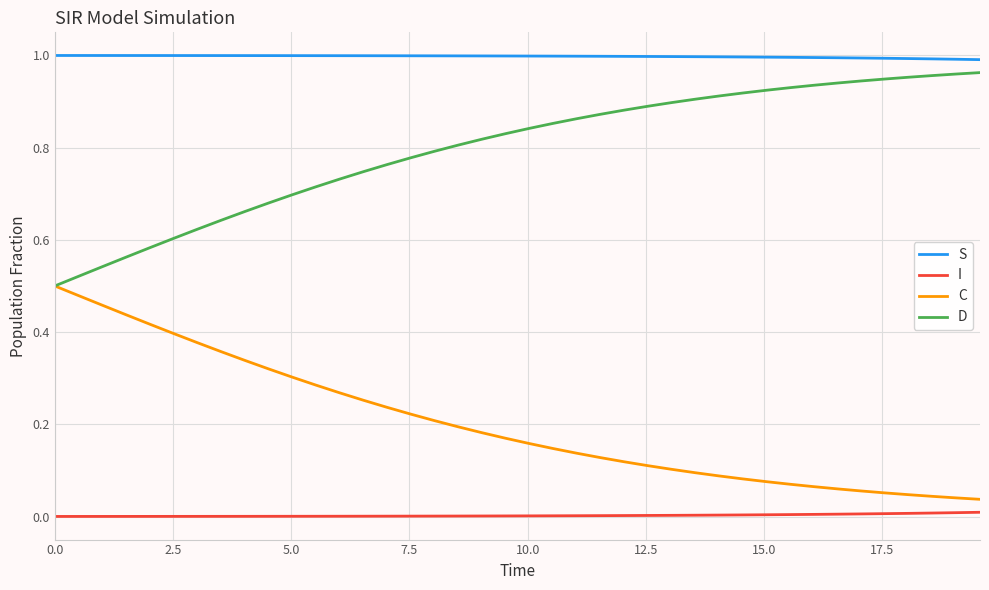

True or false: C and I cross at least once.

False